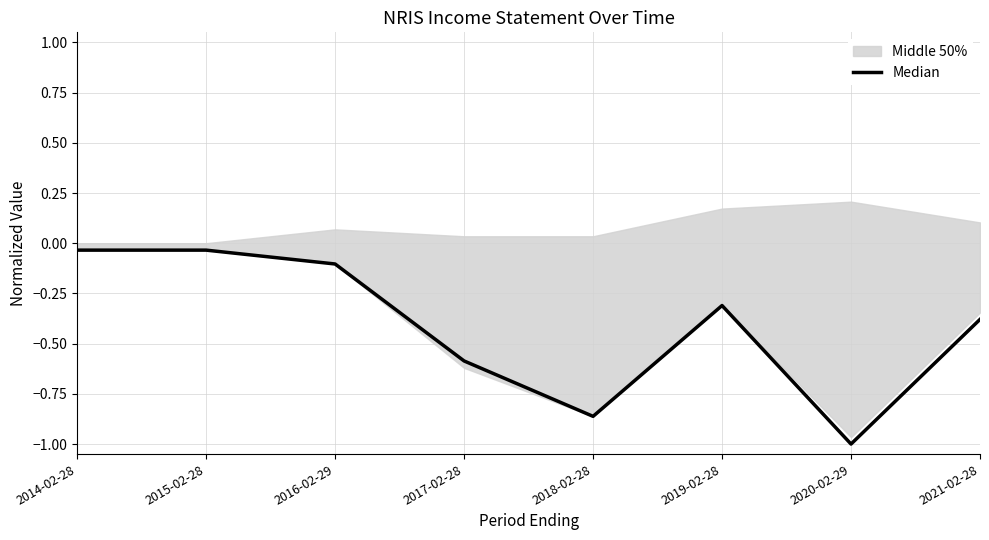

True or false: there are more than 1 points higher than both neighbors.

False